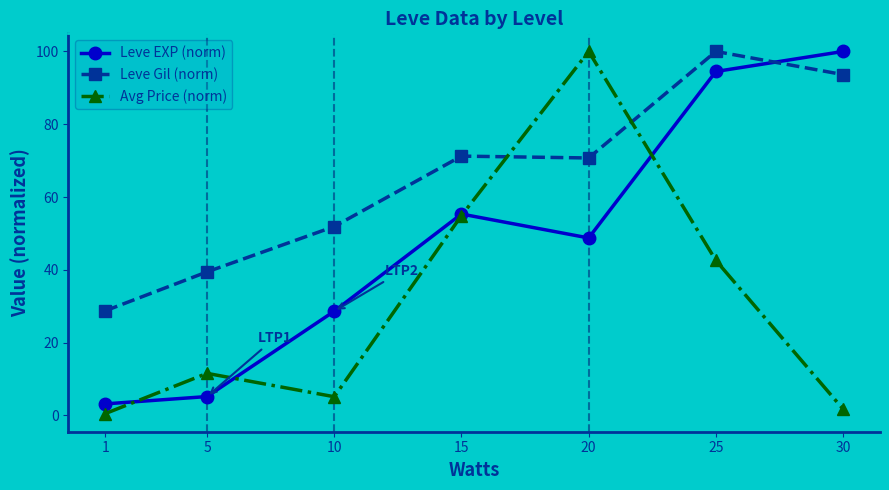

True or false: Leve EXP (norm) has a value of 48.8 at 20.

True